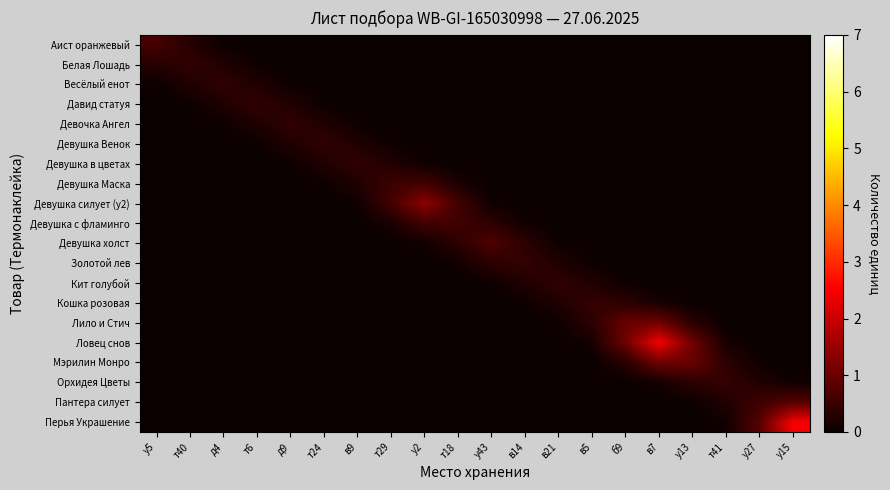

What is the total value across all series at в7?

4.8